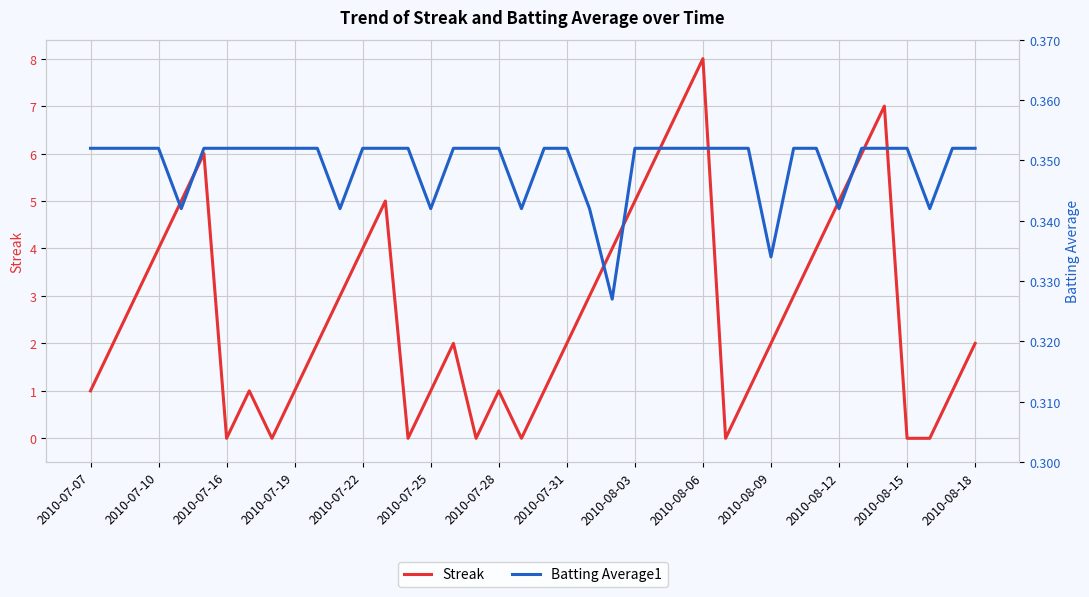

The Streak series shows 4 at 2010-07-10. True or false?

True